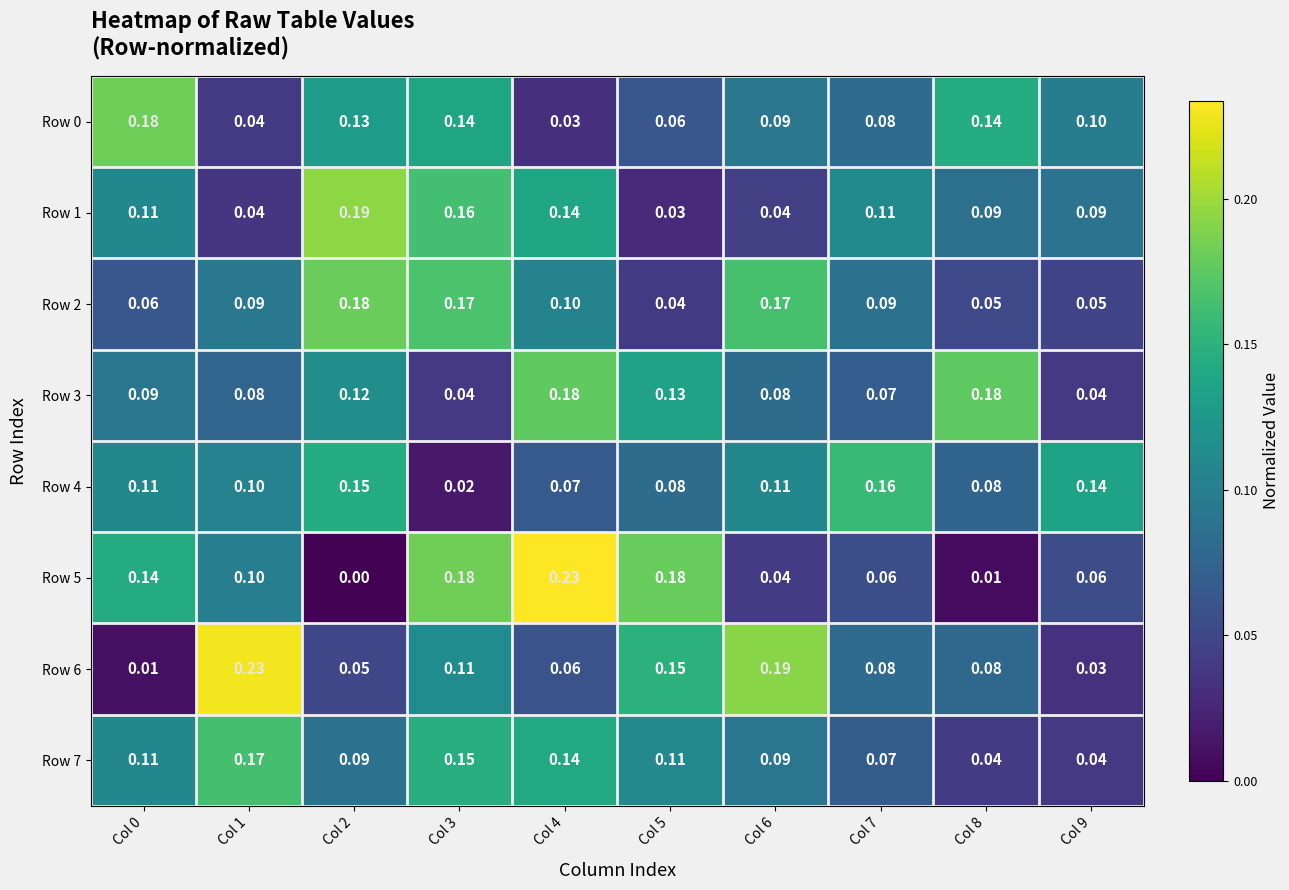

Is the value of Row 3 at Col 5 greater than the value of Row 4 at Col 0?

Yes